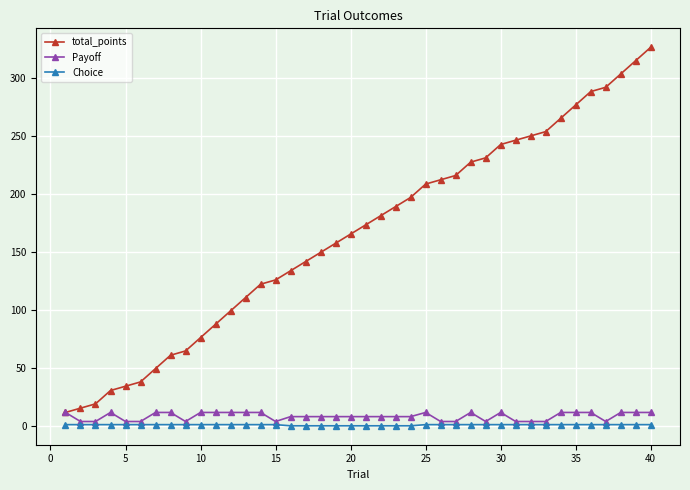

Does the chart display data point markers on the line(s)?

Yes